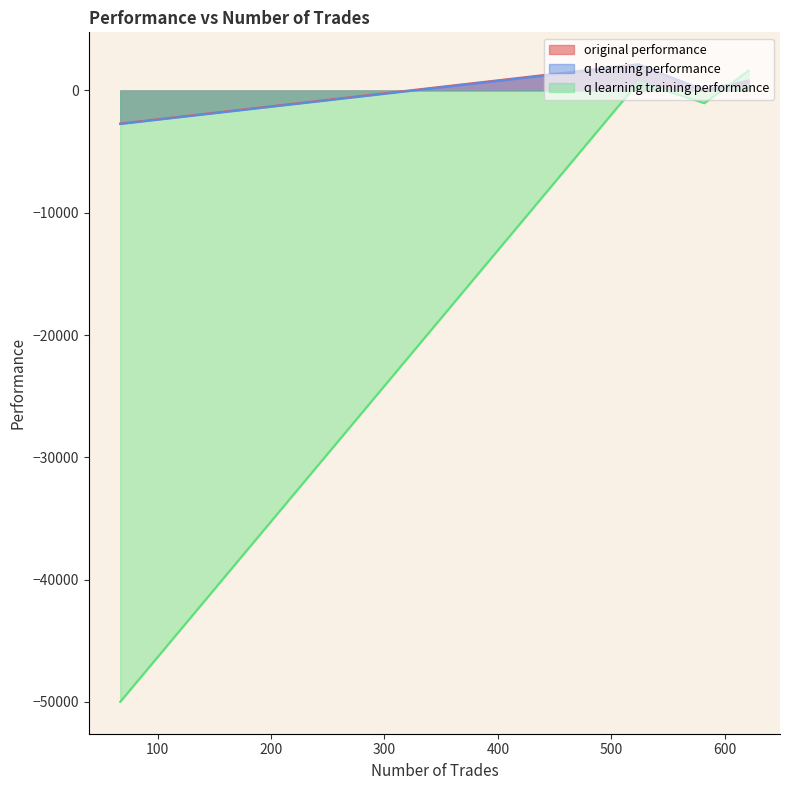

Rank the series at 621 from highest to lowest value.

q learning training performance, q learning performance, original performance